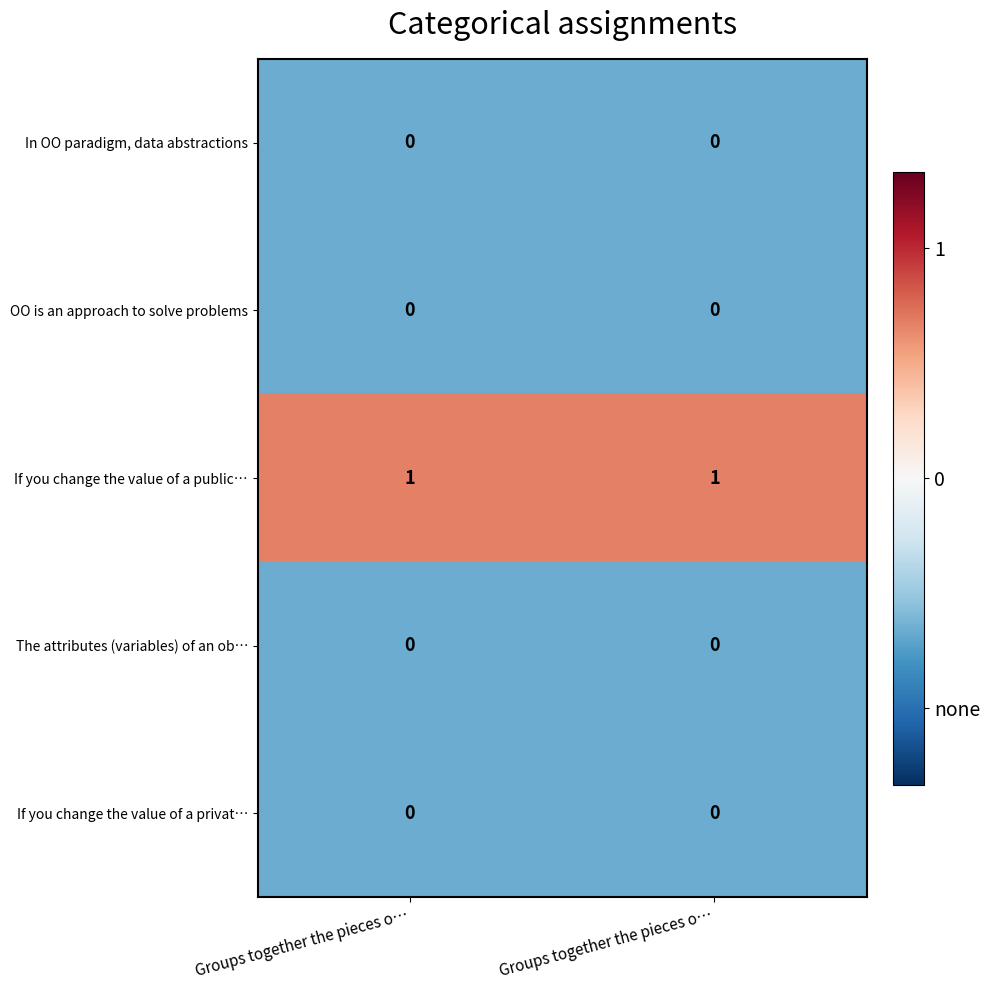

List the series in order of their peak value, lowest first.

In OO paradigm, data abstractions, OO is an approach to solve problems, The attributes (variables) of an ob…, If you change the value of a privat…, If you change the value of a public…